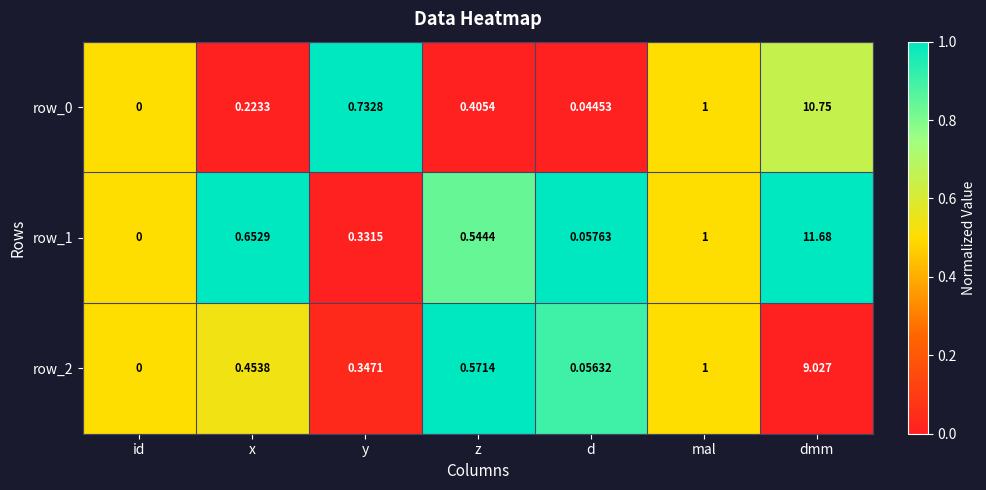

Which category has the lowest value across all series?

id